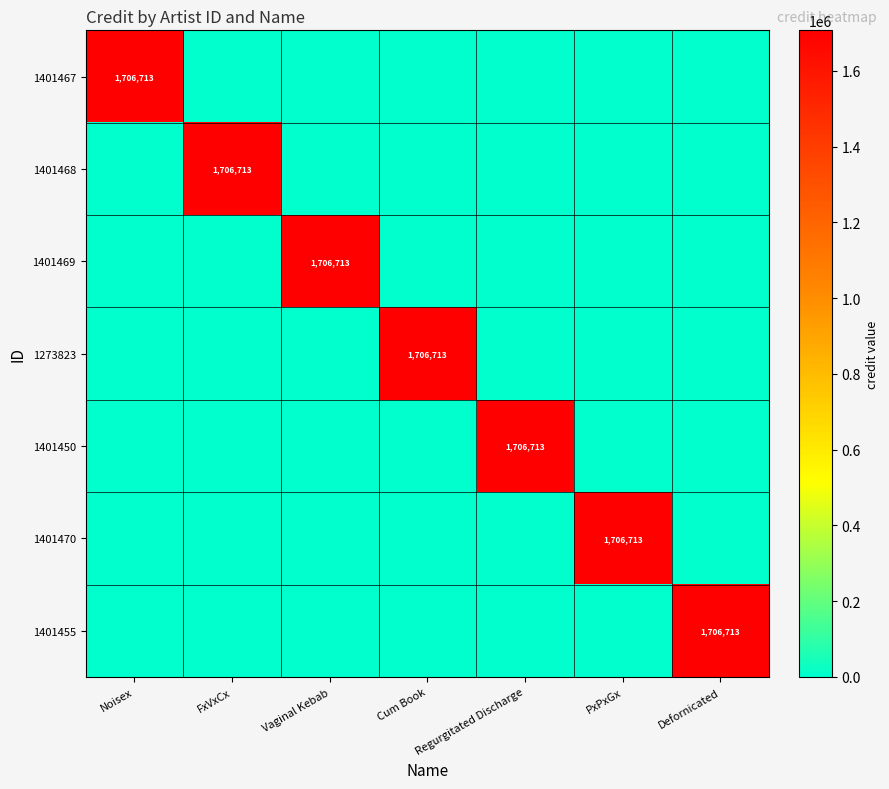

What is the difference between the 1401468 values at FxVxCx and Cum Book?

1706713